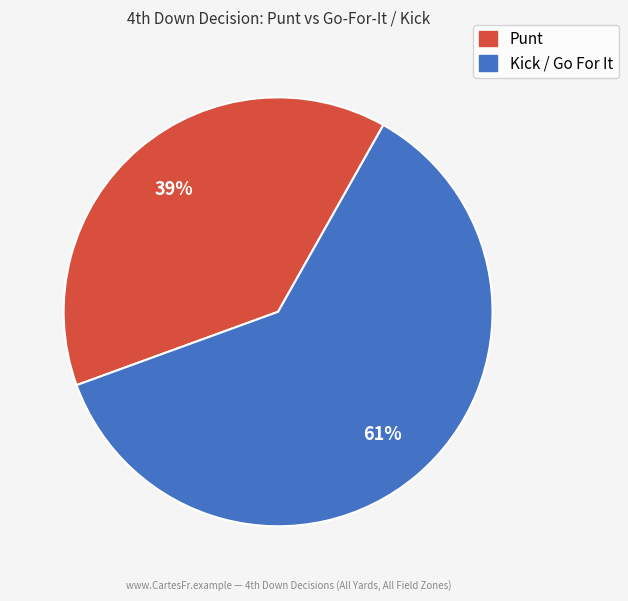

How many segments does this pie chart have?

2